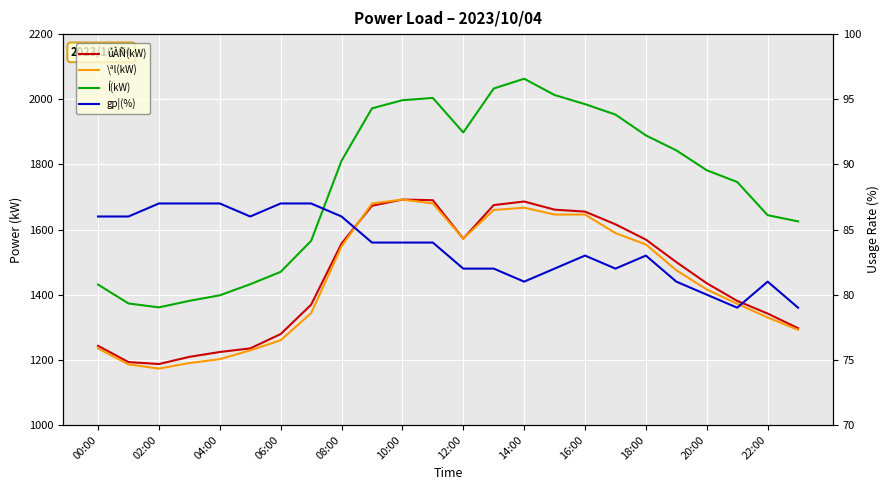

At which category does the chart reach its peak across all series?

14:00